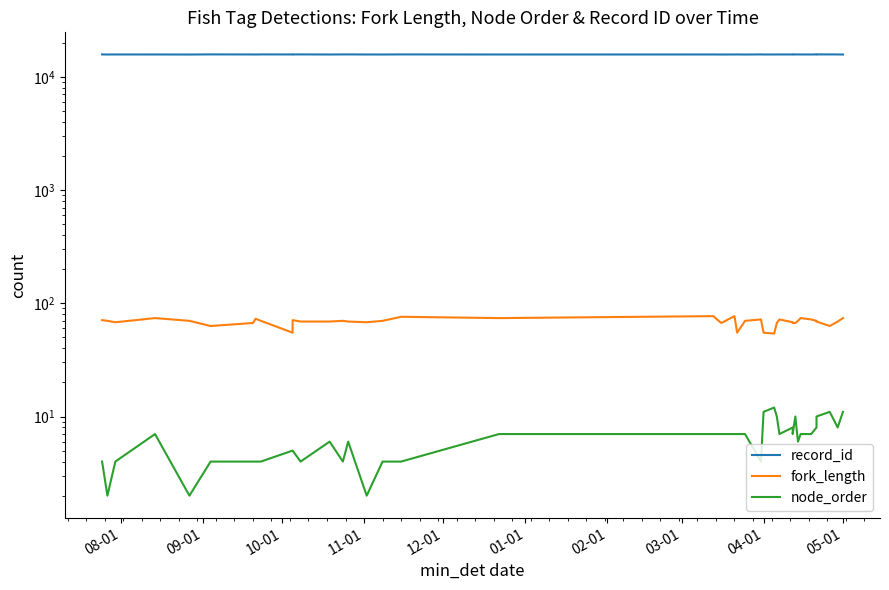

What is the average value of the fork_length series?

69